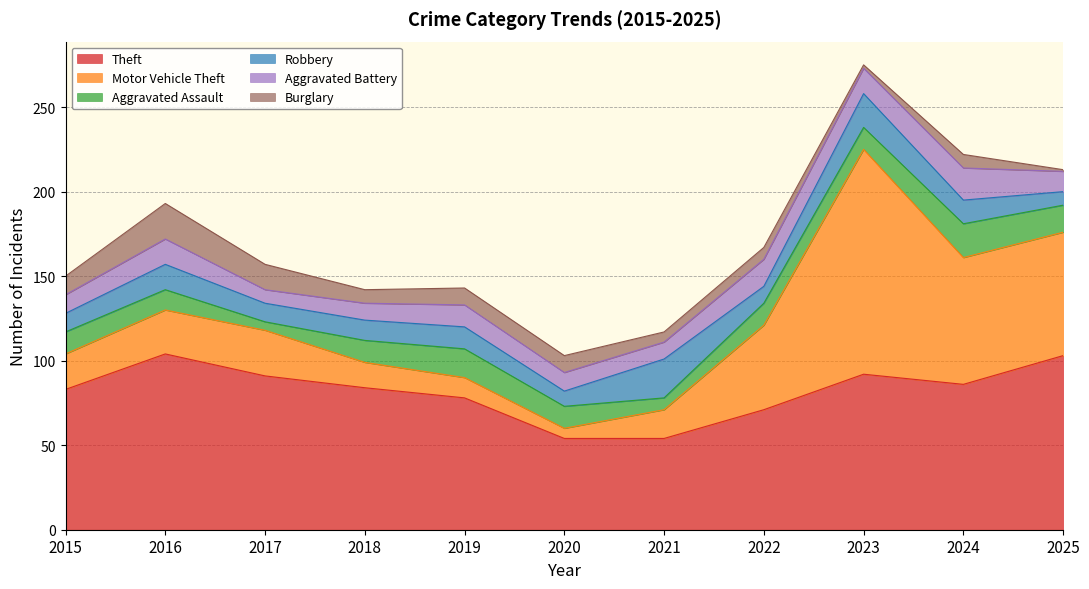

Which has a higher value, 2025 or 2020?

2025